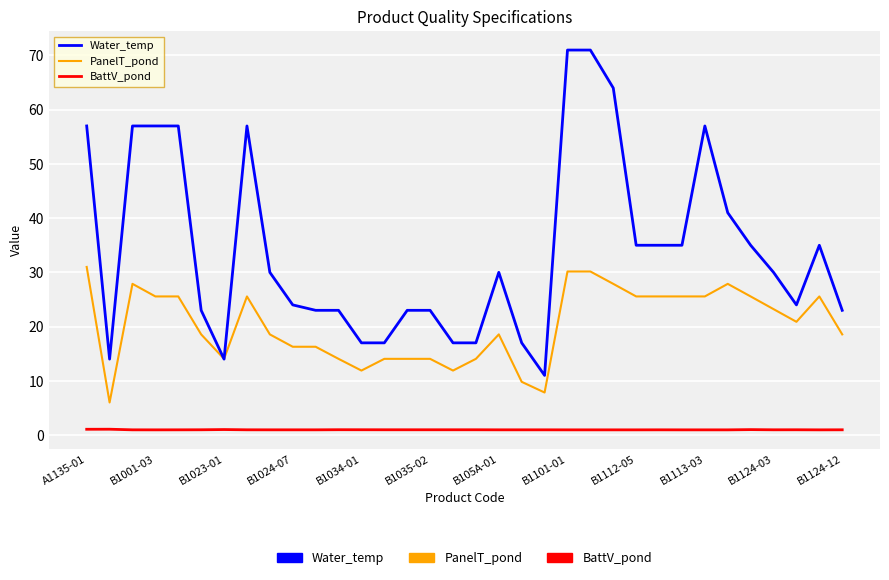

Which series has the widest spread of values?

Water_temp